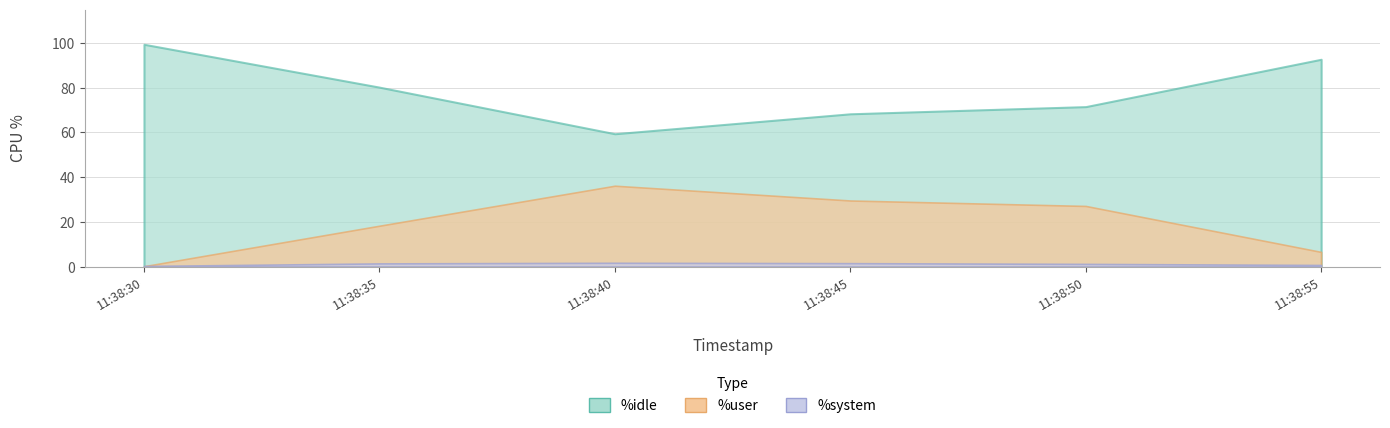

How many %system values are between 0 and 1?

2